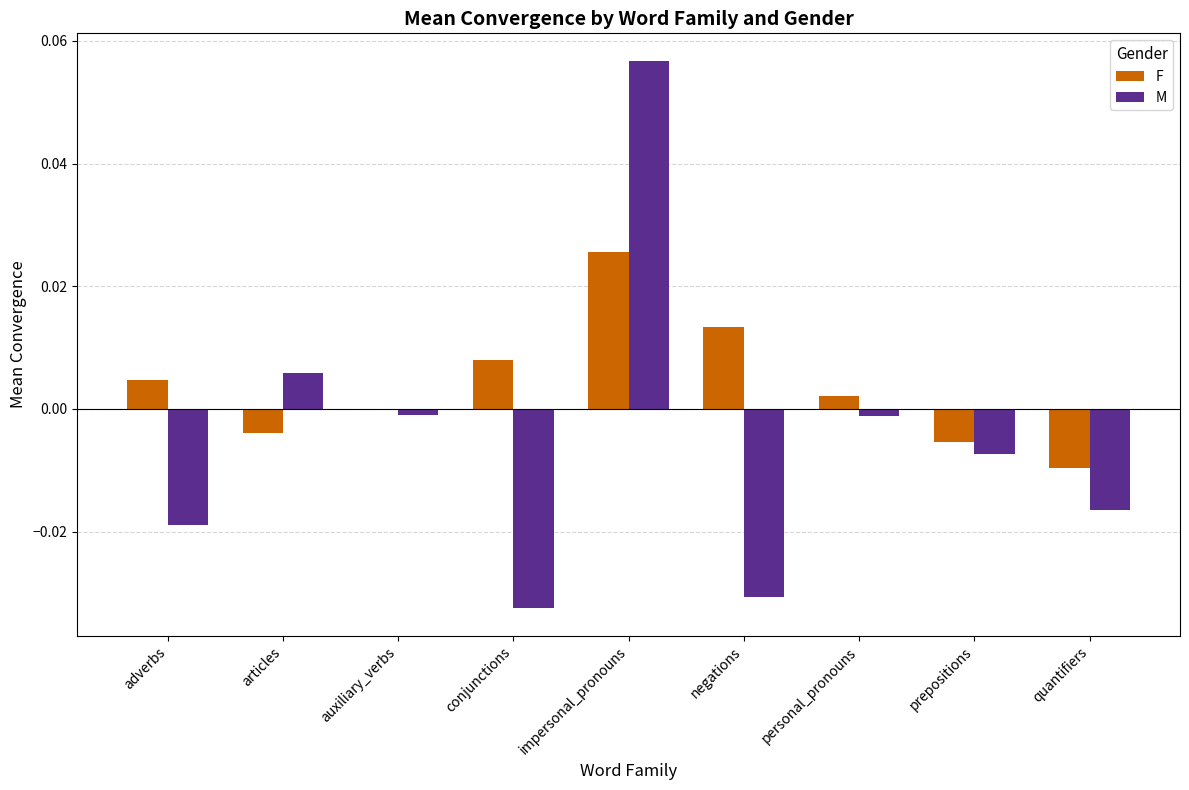

Which series changed the most between prepositions and quantifiers?

M